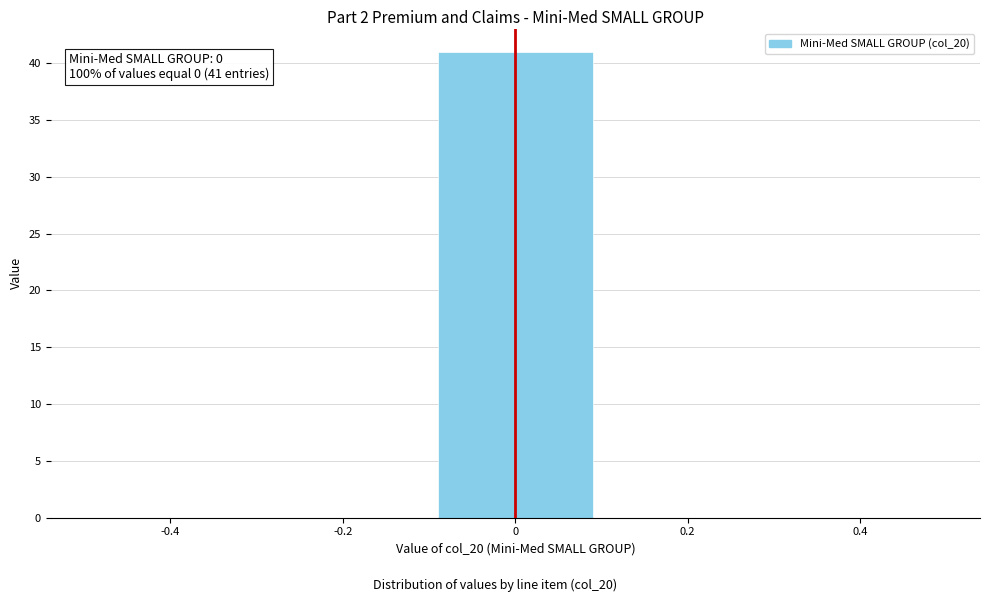

Over which range of the x-axis is the bar tallest?

-0.1 to 0.1